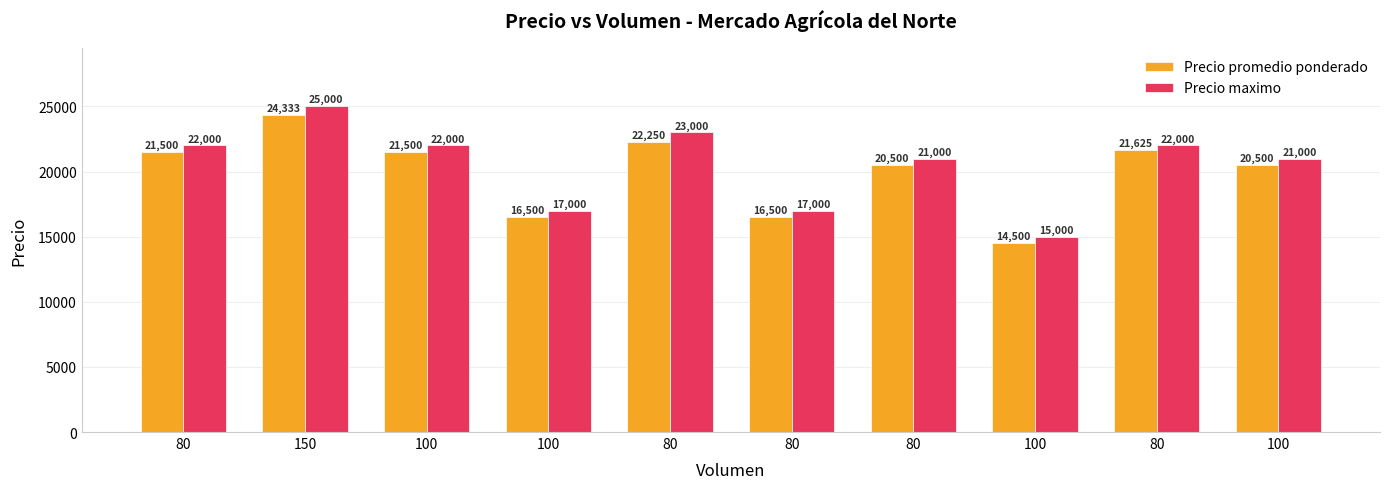

Reading left to right, extract all data points from this chart.

Precio promedio ponderado: 80=21500	150=24333	100=21500	100=16500	80=22250	80=16500	80=20500	100=14500	80=21625	100=20500
Precio maximo: 80=22000	150=25000	100=22000	100=17000	80=23000	80=17000	80=21000	100=15000	80=22000	100=21000